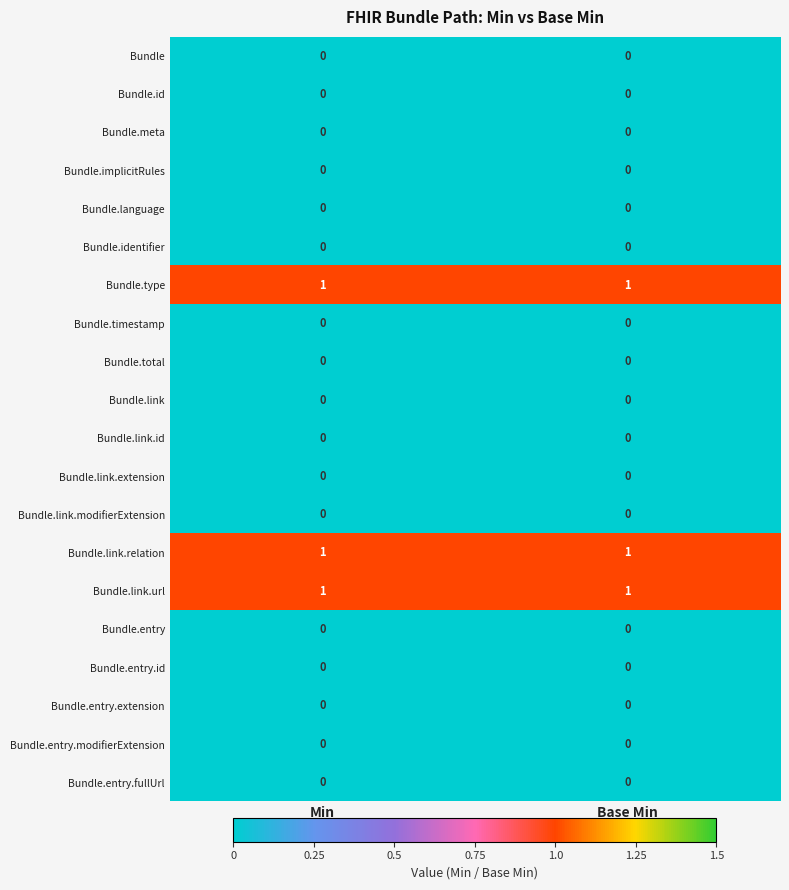

Is it true that Bundle.total equals 0 at Min?

True